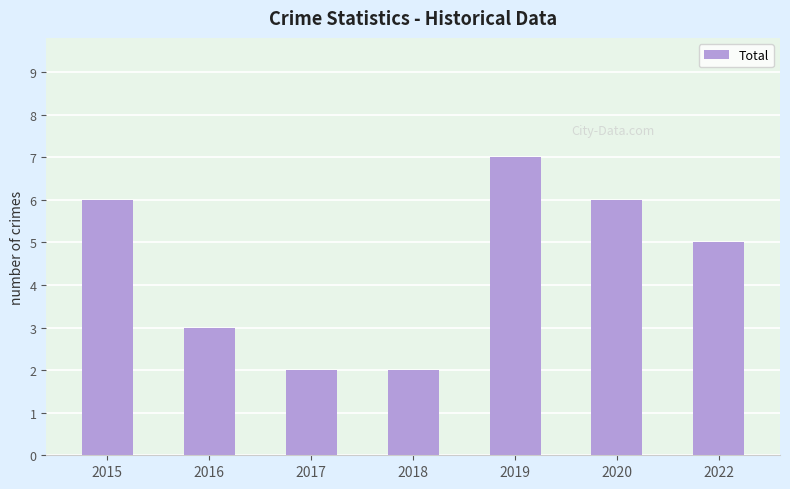

Which category has the highest value across all series?

2019